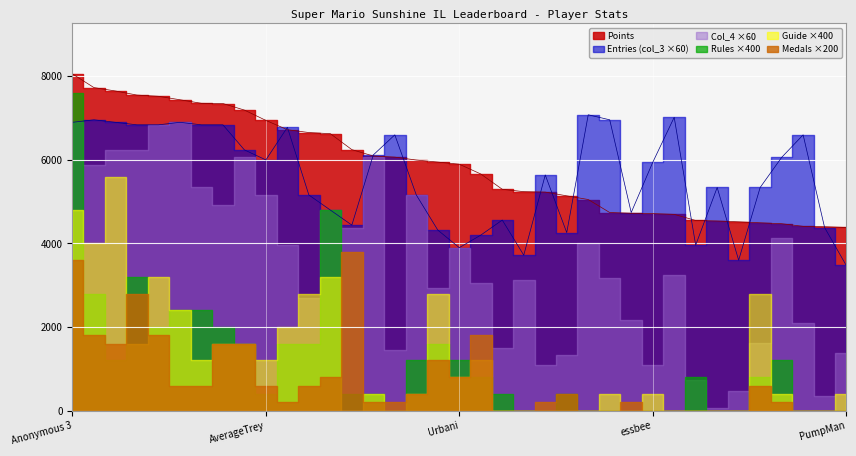

How many values in the Points series are below 5897?

18